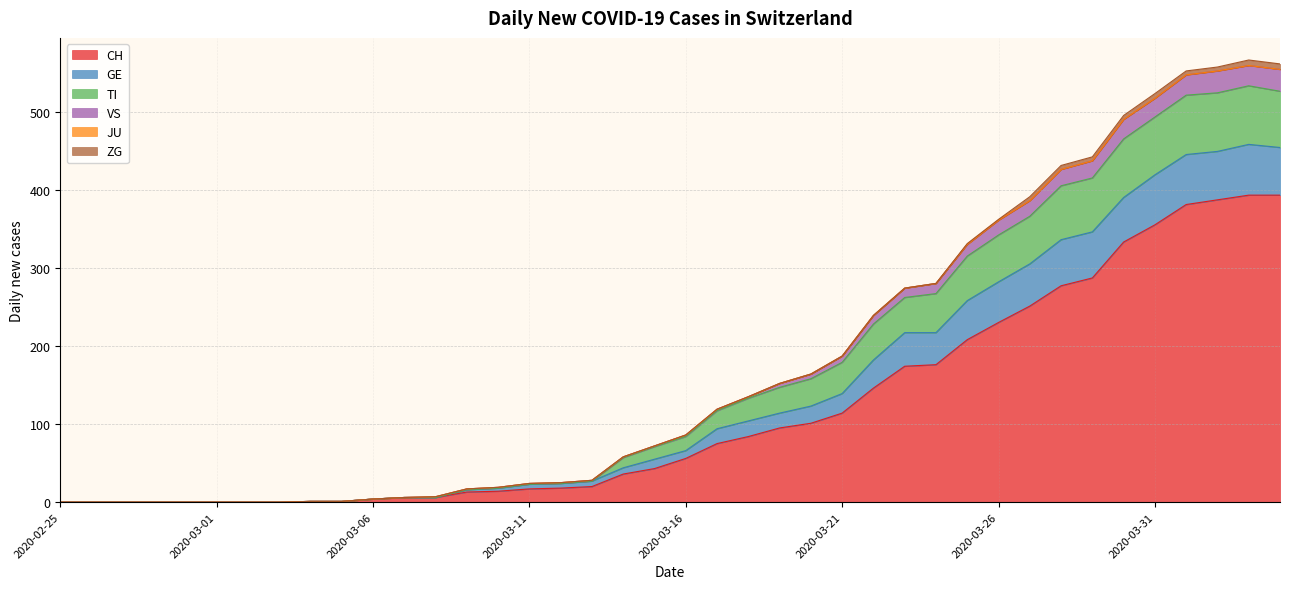

What is the highest value of the CH series?

393